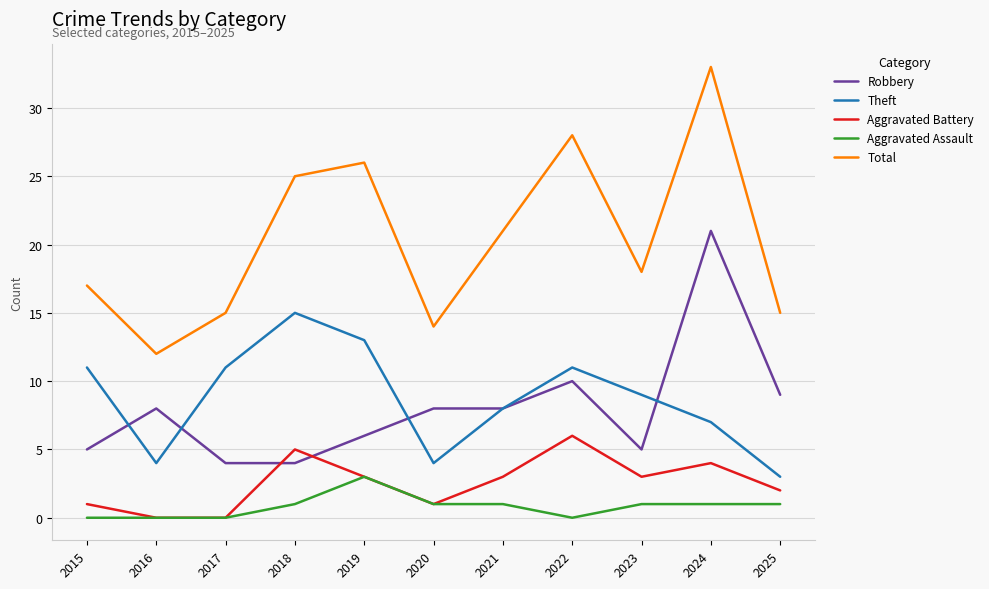

Is it true that Robbery equals 1 at 2018?

False